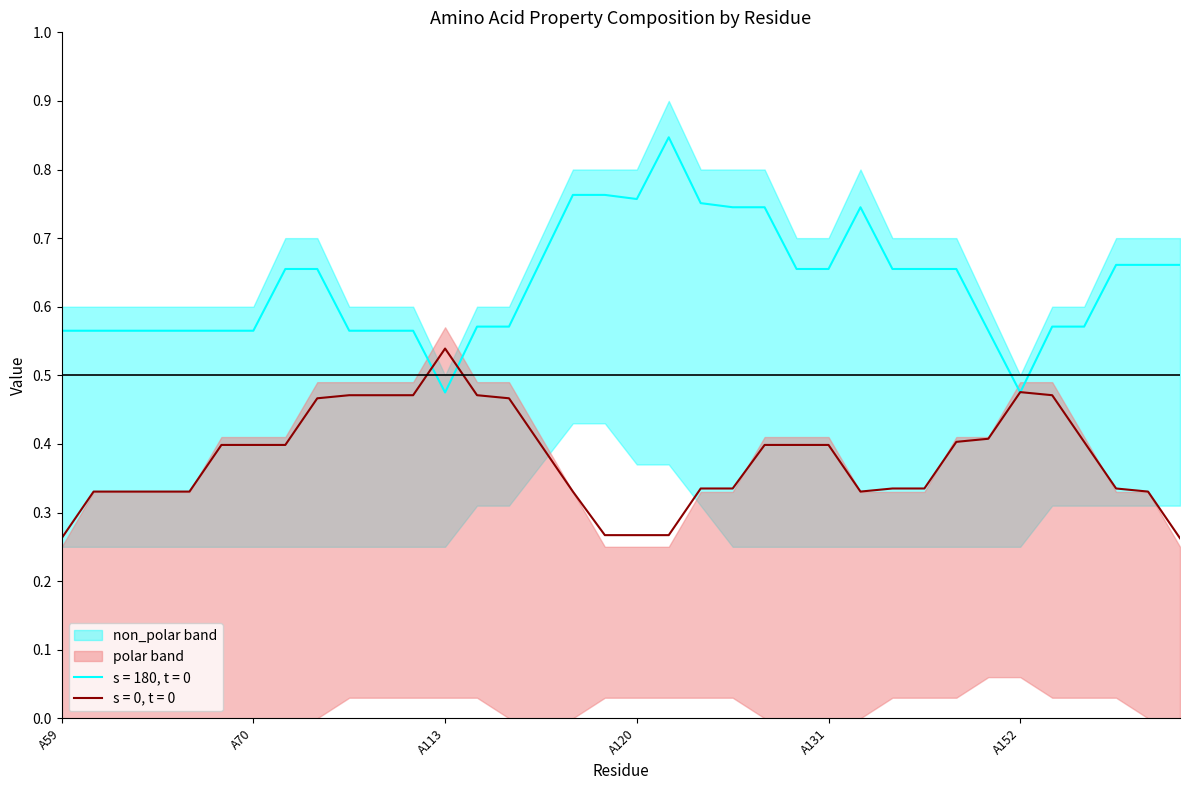

What is the sum of all polar values?

12